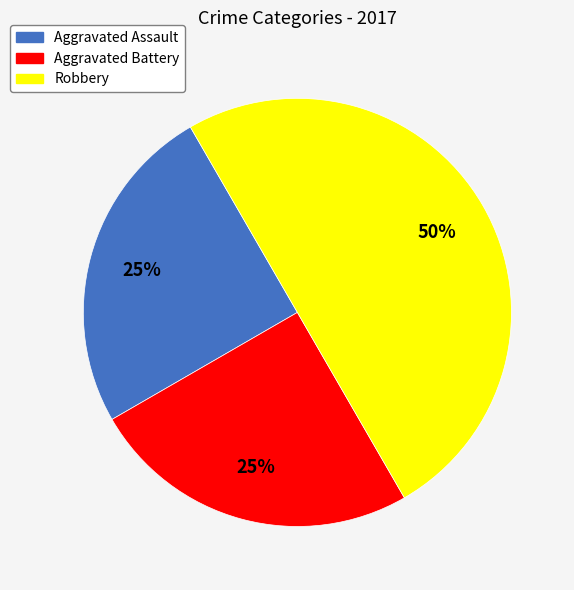

What is the ratio of the value at Robbery to the value at Aggravated Assault?

2.0